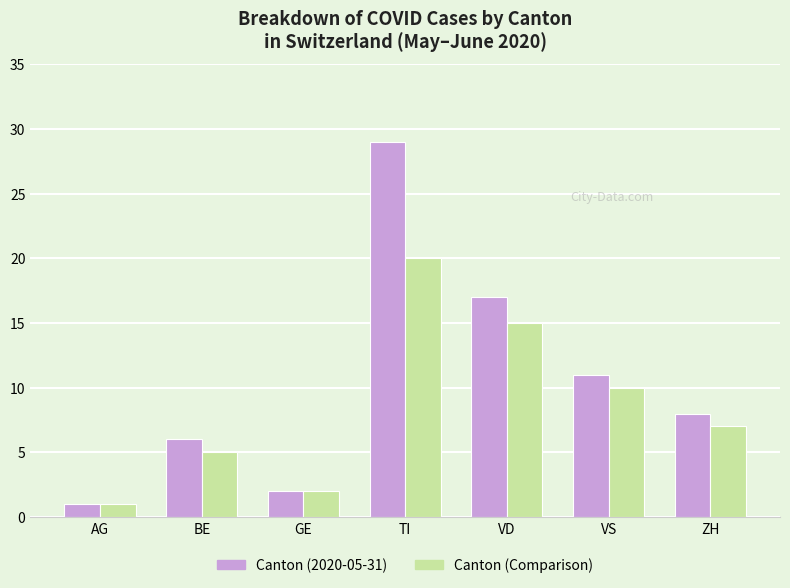

The value of Canton (Comparison) at VD is 15. True or false?

True